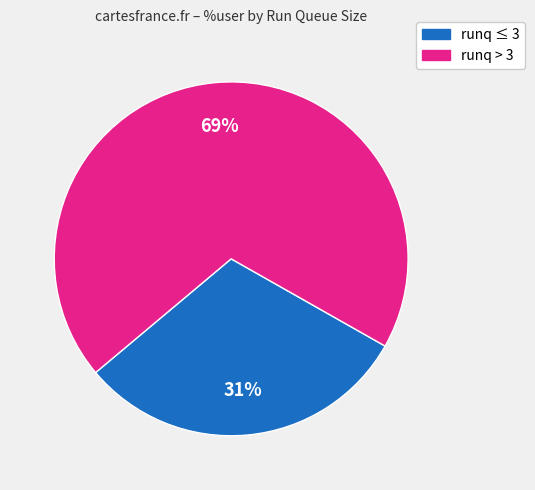

Is there a majority slice in this chart?

Yes